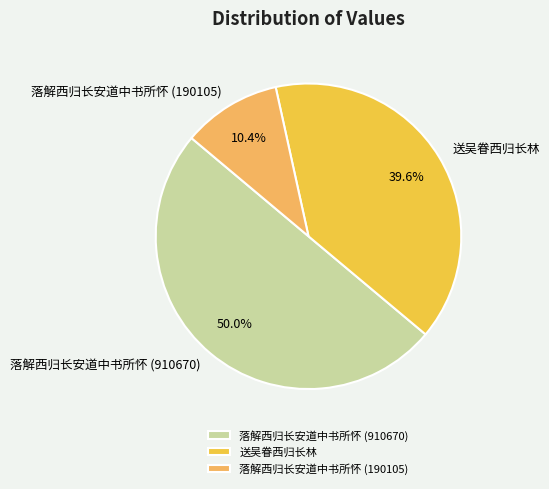

Which slice is the largest?

落解西归长安道中书所怀 (910670)